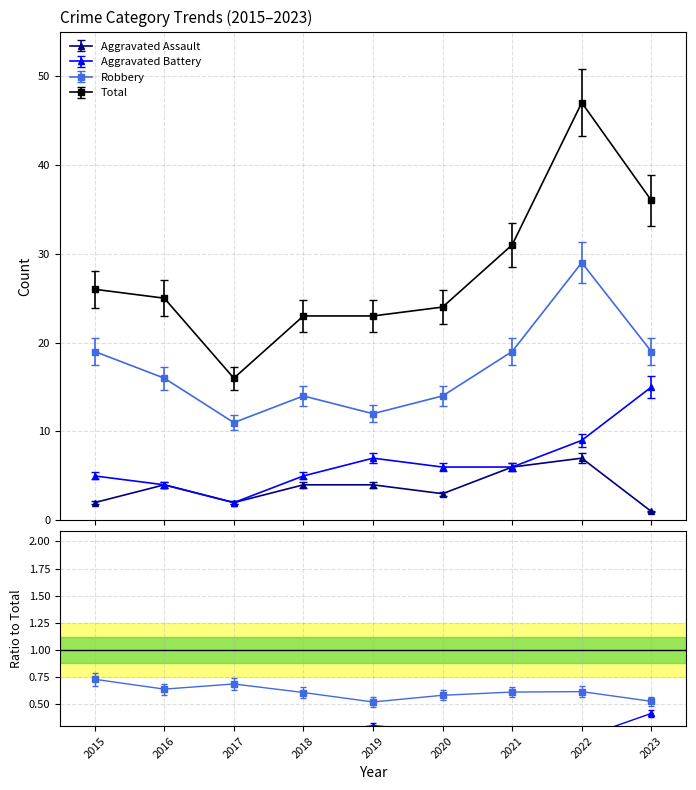

True or false: Aggravated Assault and Robbery intersect in this chart.

False